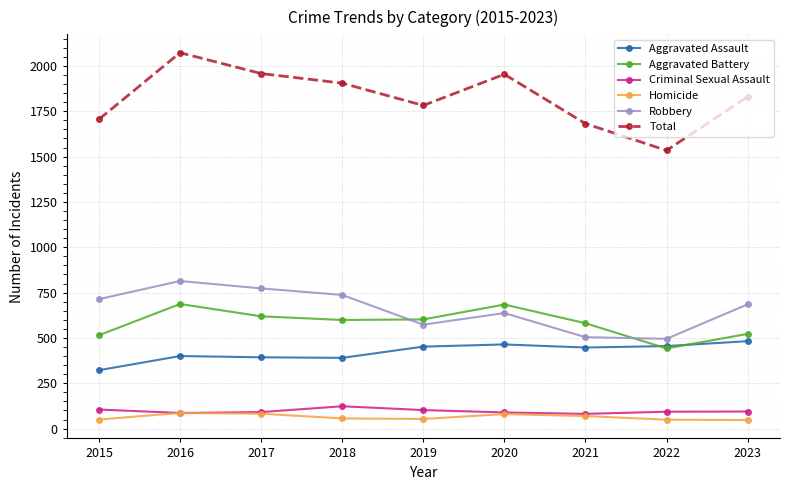

The Homicide series shows 80 at 2020. True or false?

True